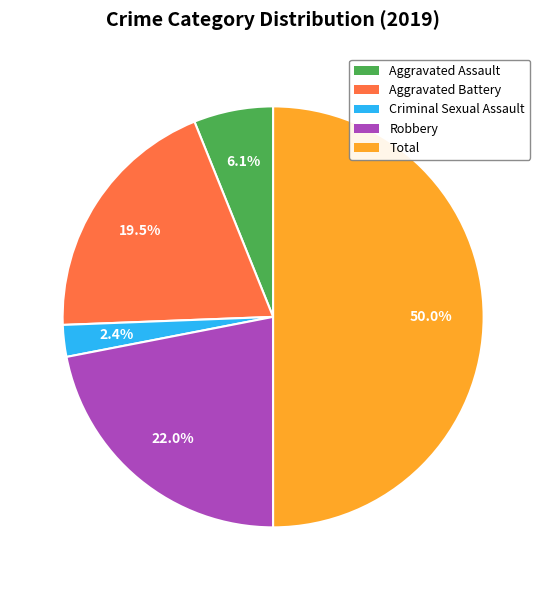

Is Aggravated Assault the majority of the pie?

No